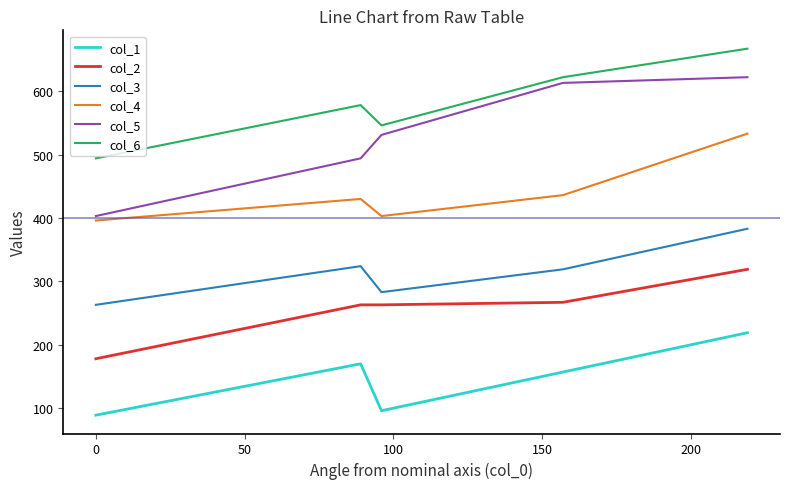

How many lines are shown in the chart?

6